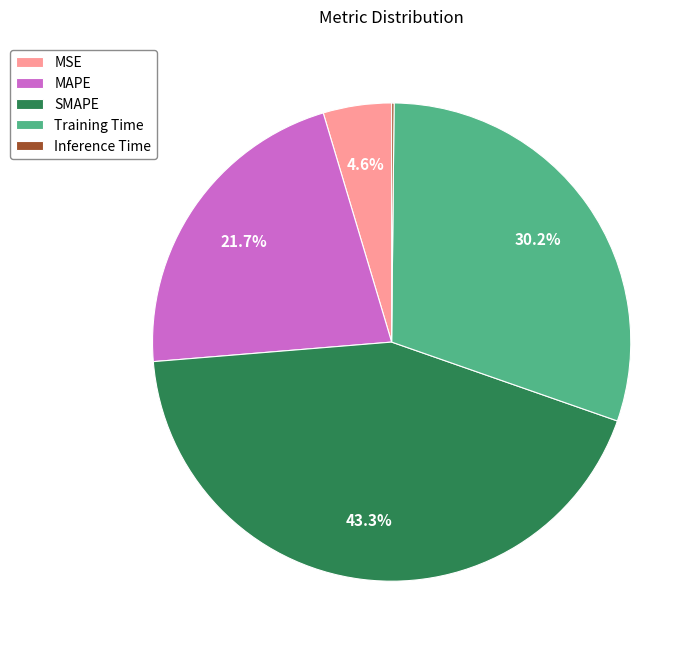

To the nearest percent, what is the difference between the MAPE and SMAPE slice percentages?

22%